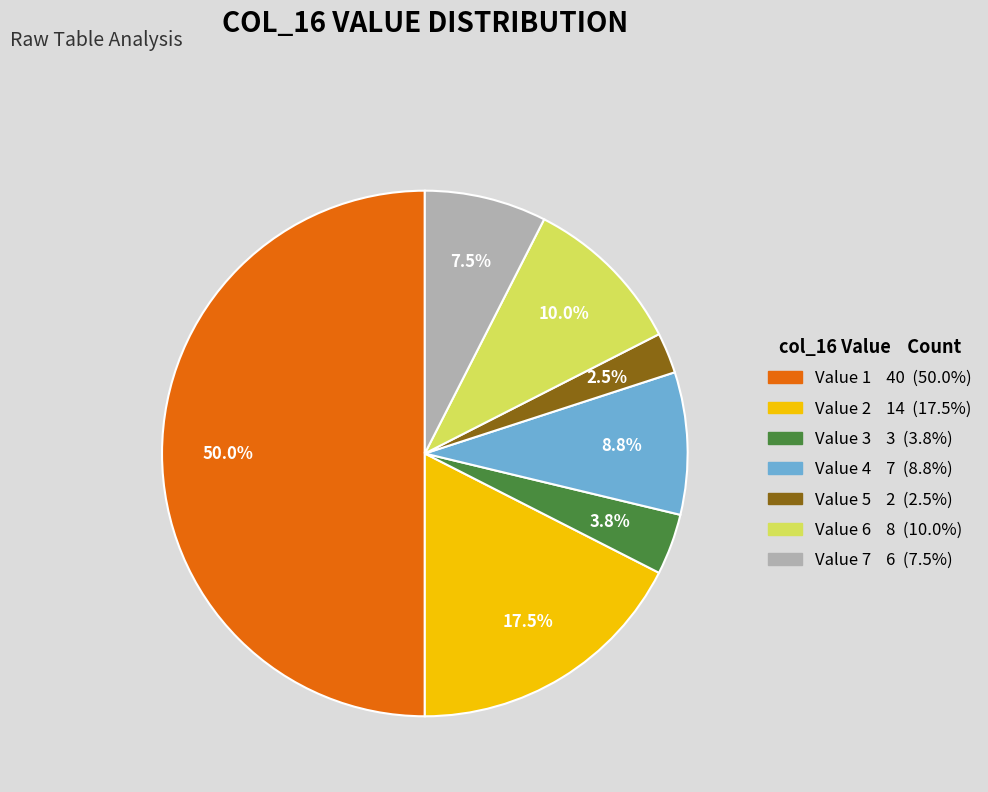

Which category has the biggest portion of the pie?

1